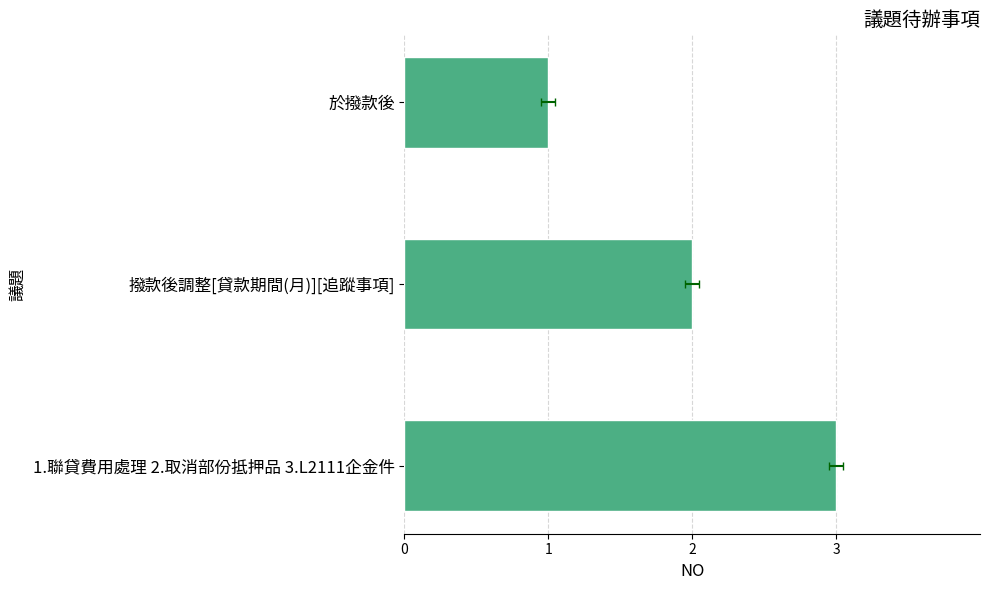

The chart shows a value of 2 at 1.聯貸費用處理 2.取消部份抵押品 3.L2111企金件. True or false?

False